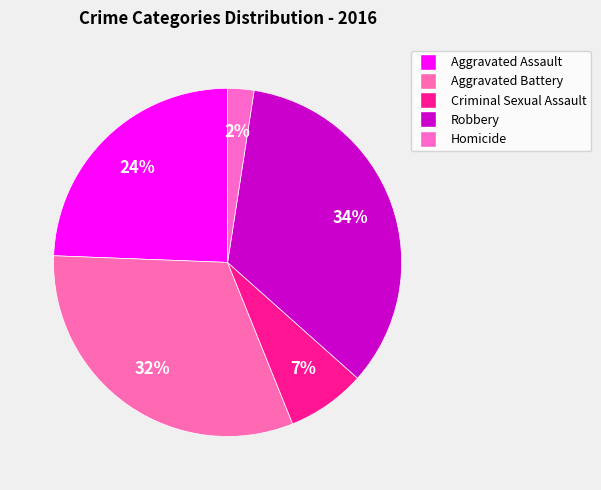

True or false: Criminal Sexual Assault accounts for 1% of the total.

False